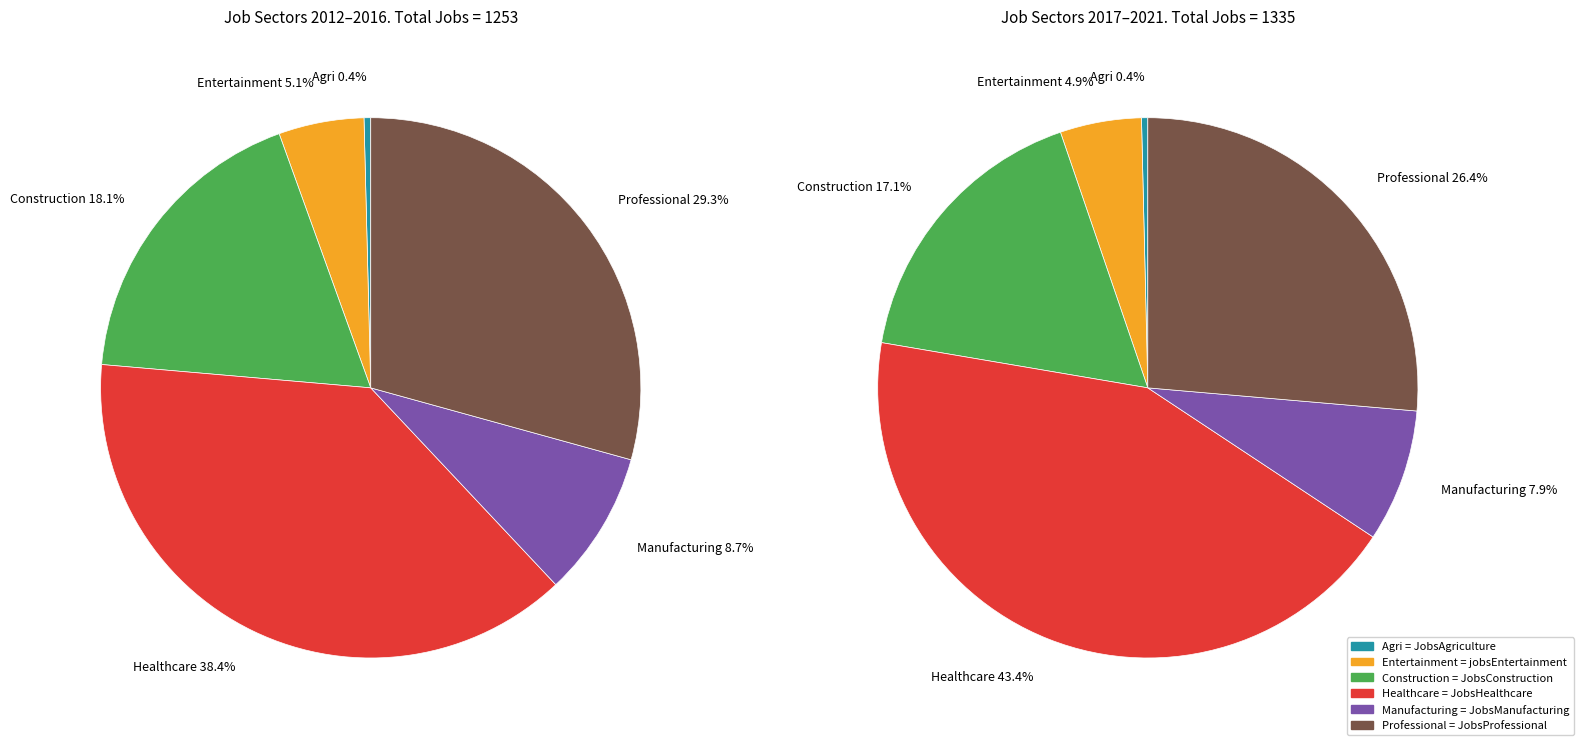

Is there a majority slice in this chart?

No